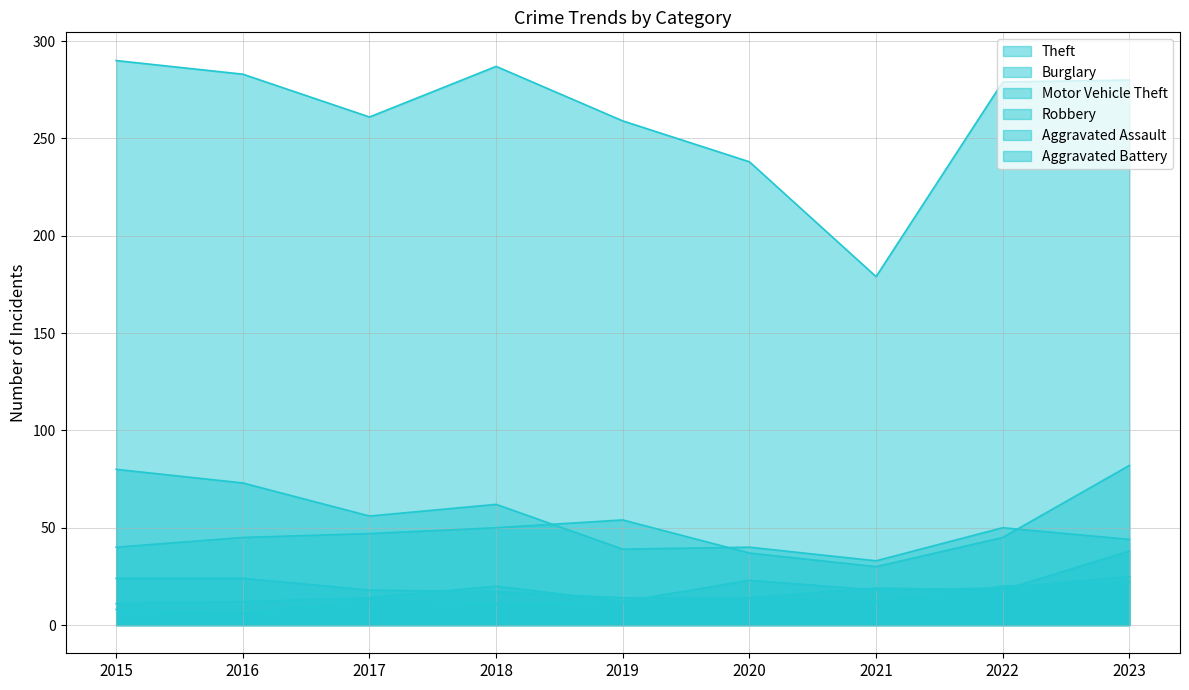

How many values in the Robbery series are below 18?

3